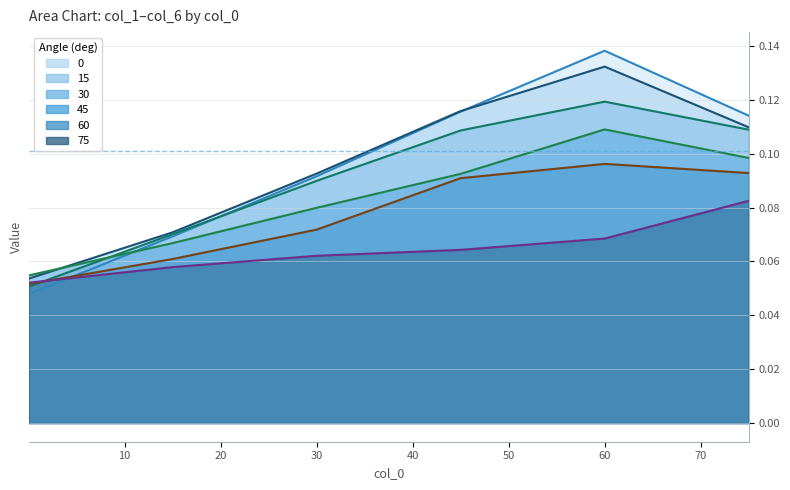

Count the 30 values in the range 0 to 1.

6